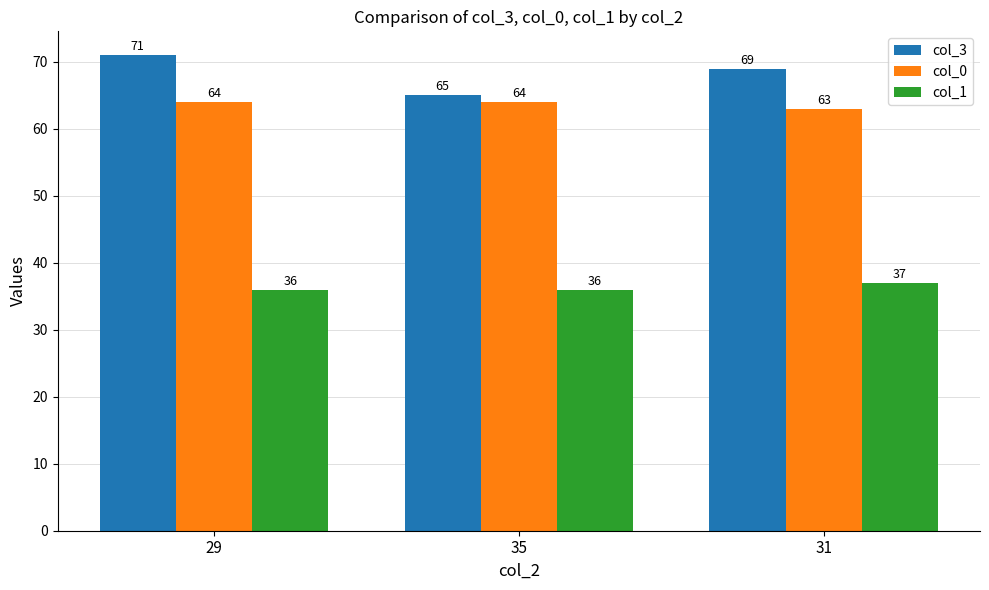

Count the col_0 values in the range 63 to 64.

3